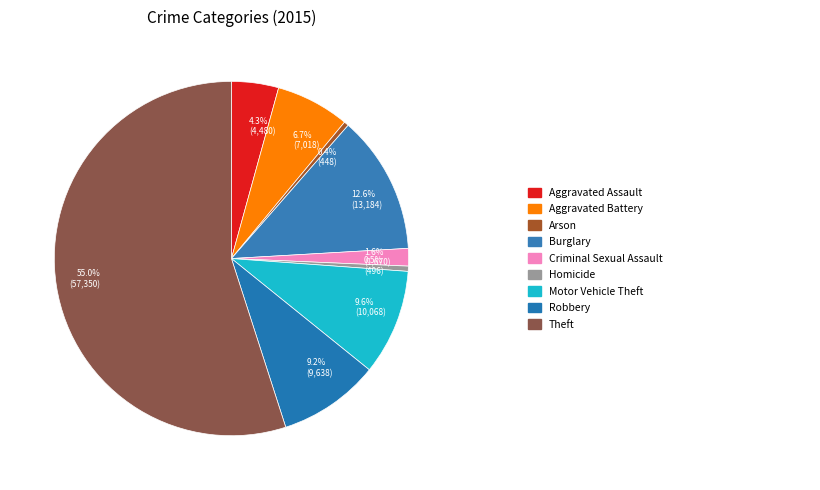

What is the ratio of the value at 12.6% (13,184) to the value at 4.3% (4,480)?

2.9